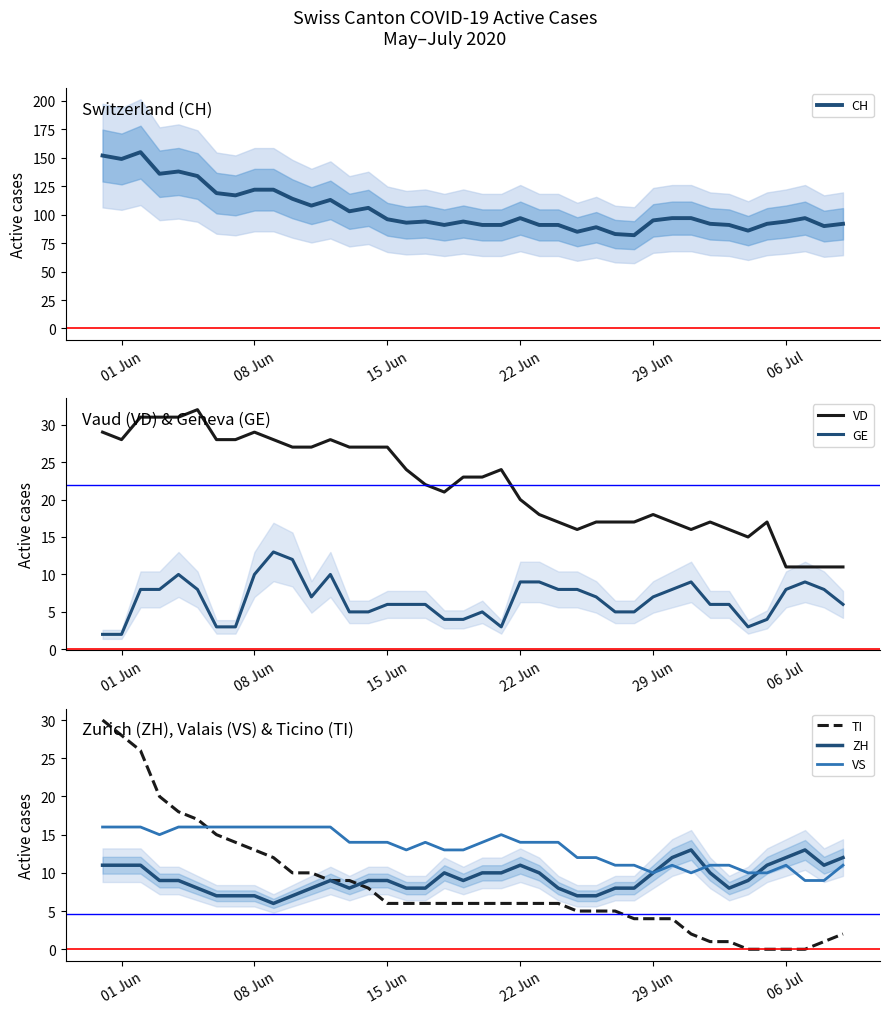

What is the maximum value for TI?

30